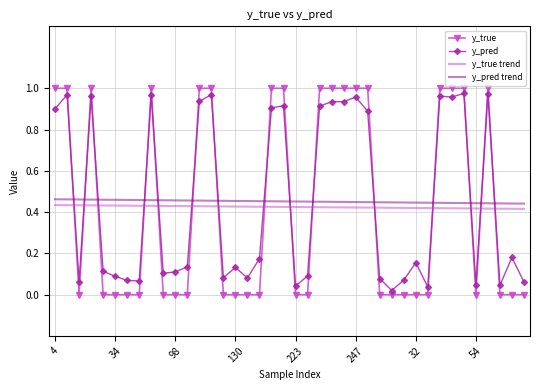

True or false: y_pred trend and y_true intersect in this chart.

True